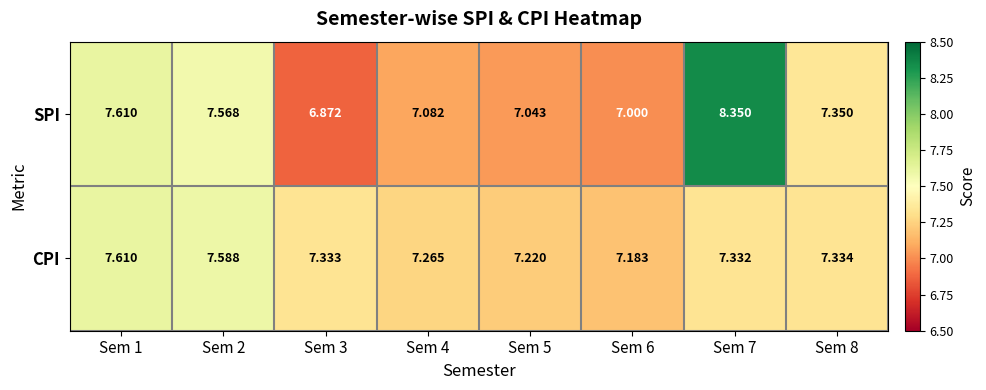

Rank the series at Sem 8 from lowest to highest value.

CPI, SPI